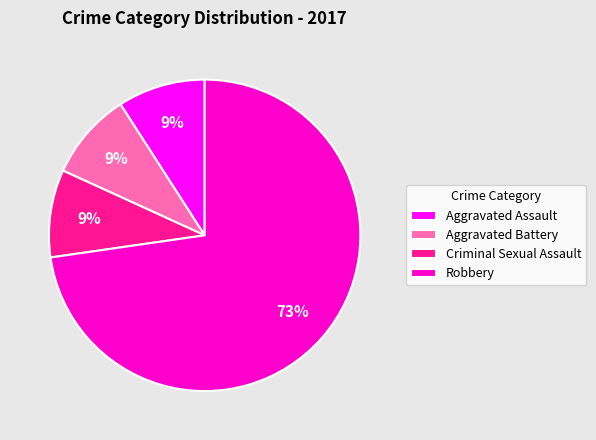

Between Robbery and Criminal Sexual Assault, which is larger?

Robbery